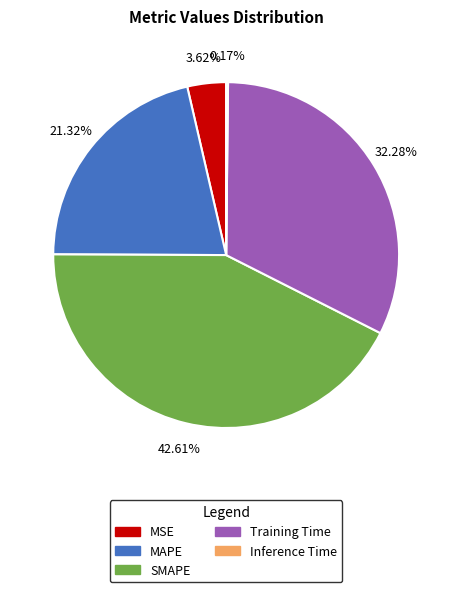

What is the largest slice in the pie chart?

SMAPE